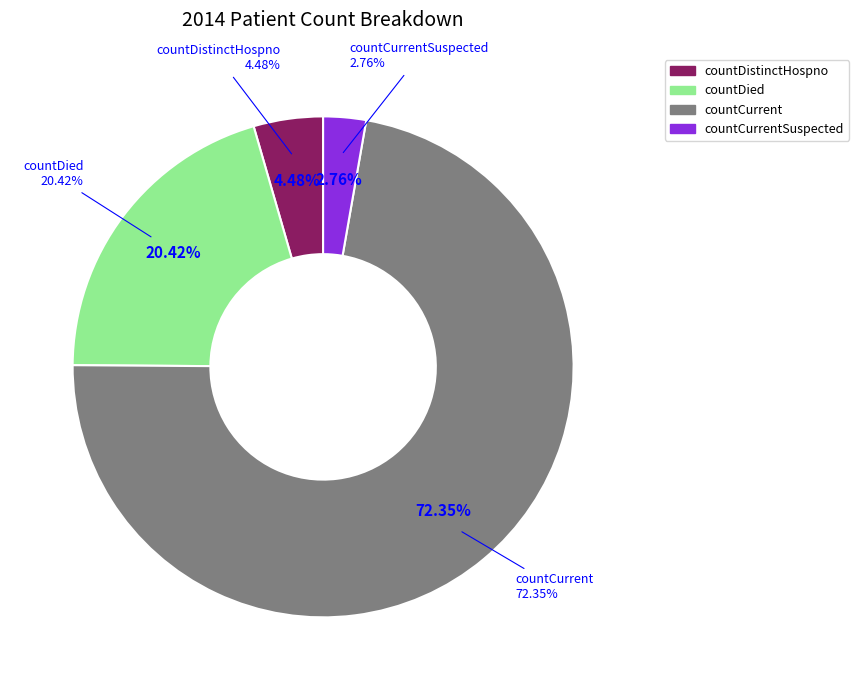

What is the smallest slice in the pie chart?

countCurrentSuspected